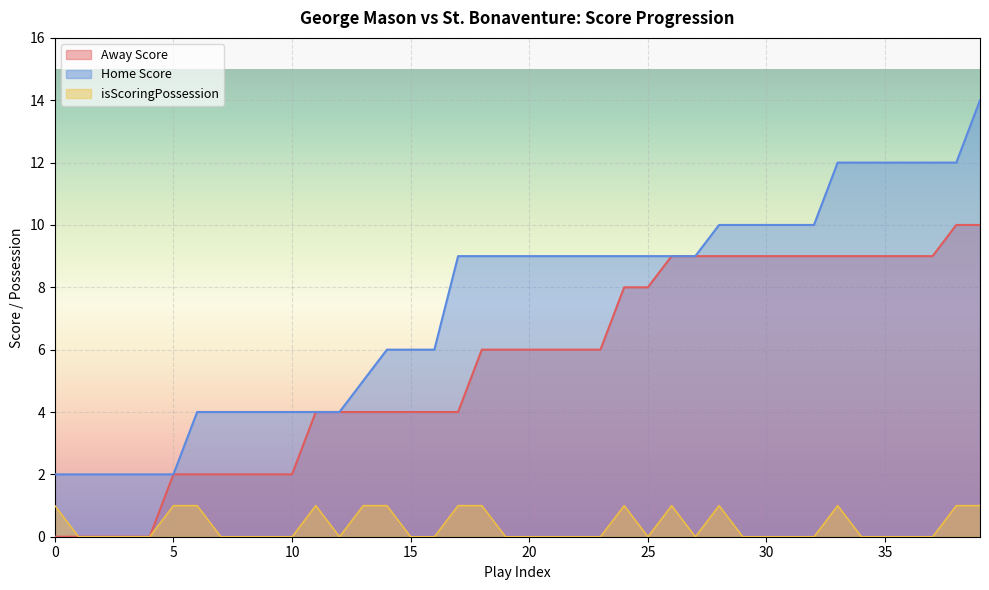

True or false: isScoringPossession and Home Score intersect in this chart.

False